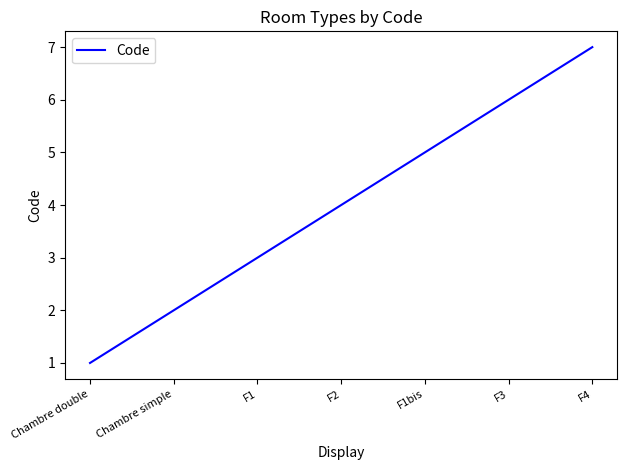

Reading right to left, extract all data points from this chart.

F4=7	F3=6	F1bis=5	F2=4	F1=3	Chambre simple=2	Chambre double=1